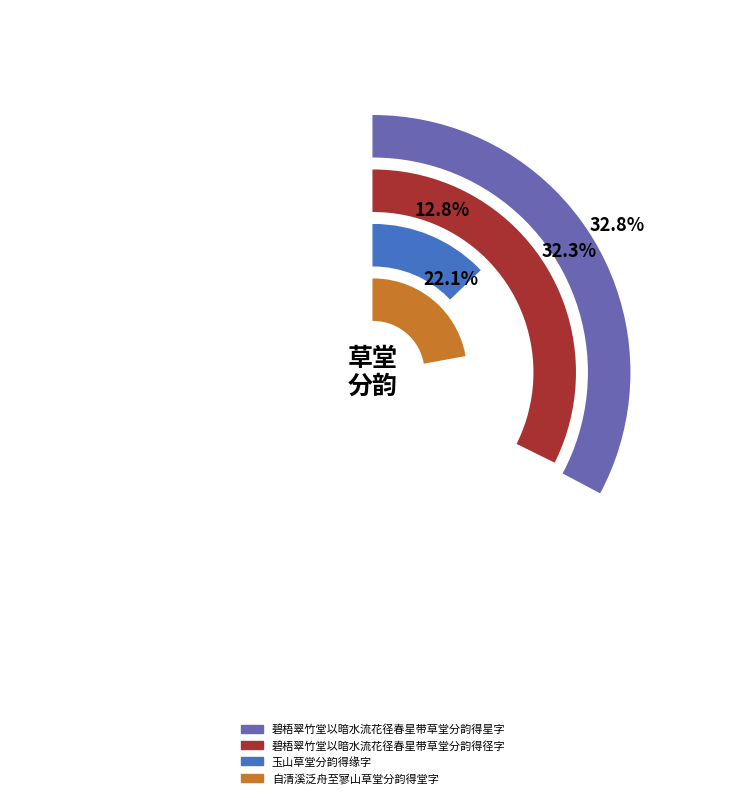

Is there a majority slice in this chart?

No